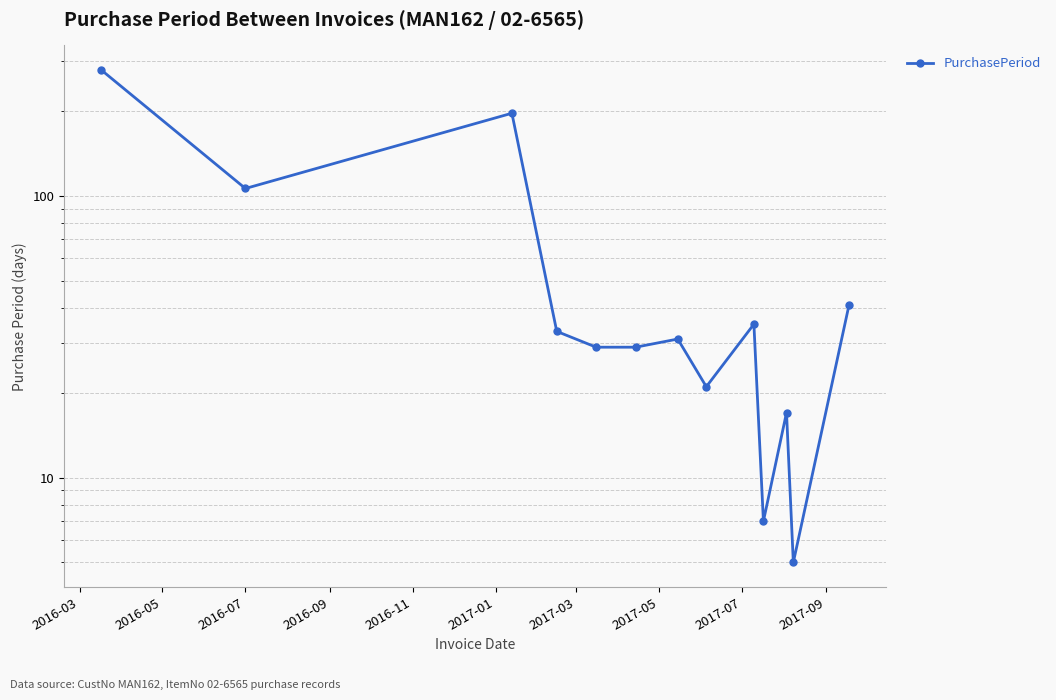

What is the value of the 7th point from the left?

31